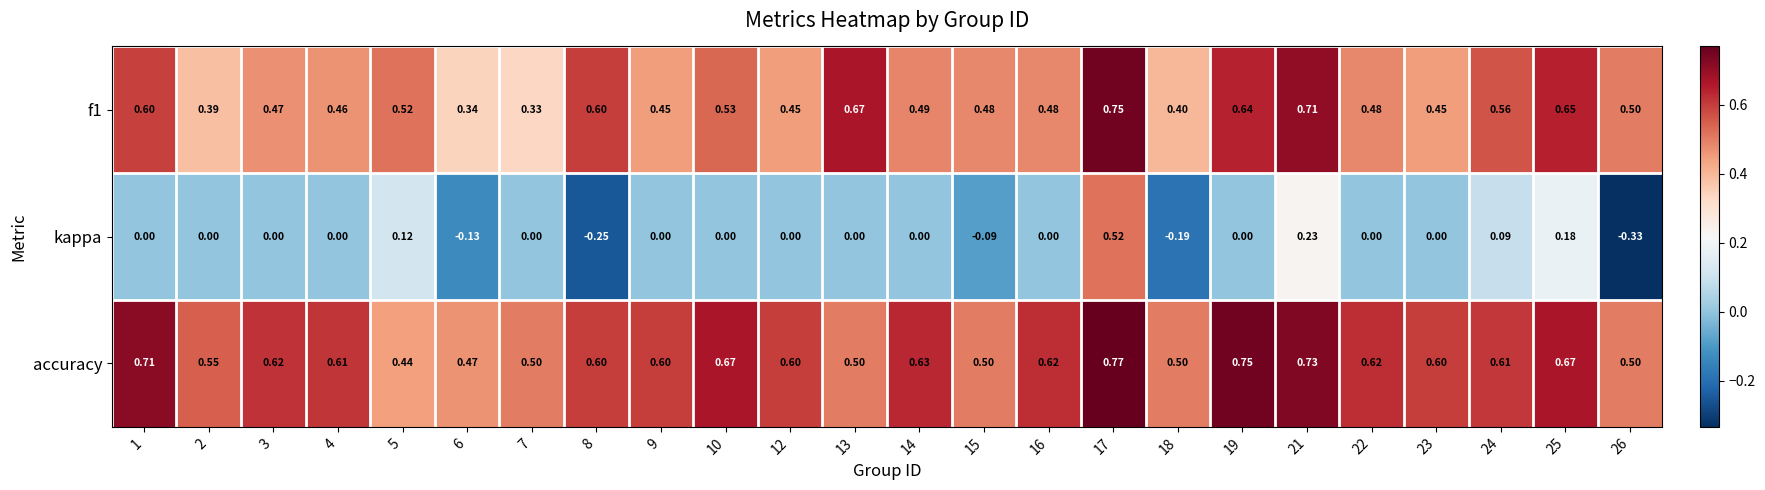

Is the value of kappa at 15 greater than the value of f1 at 25?

No